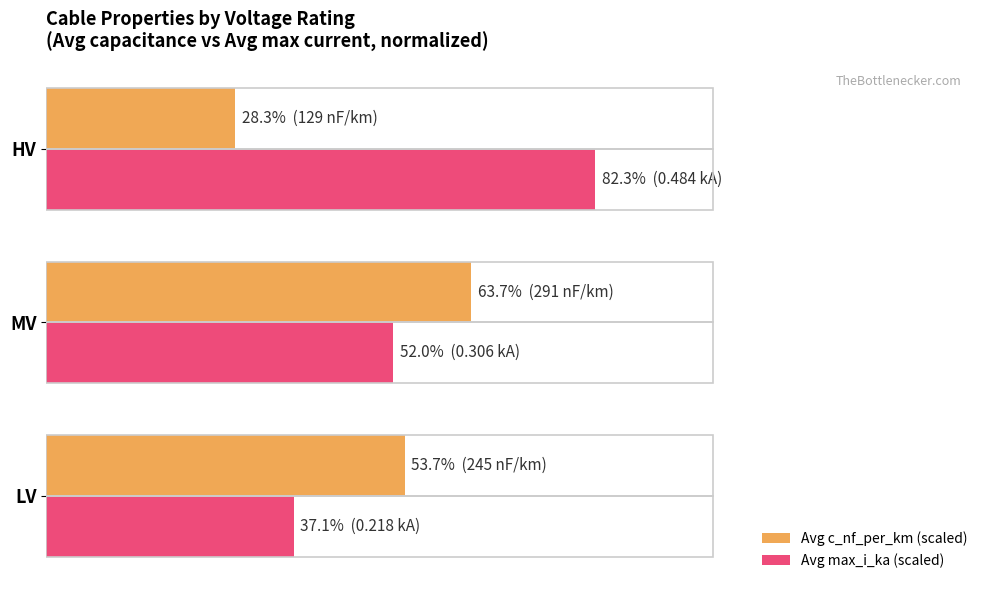

What is the difference between the maximum and minimum values in the Avg c_nf_per_km (scaled) series?

35.4